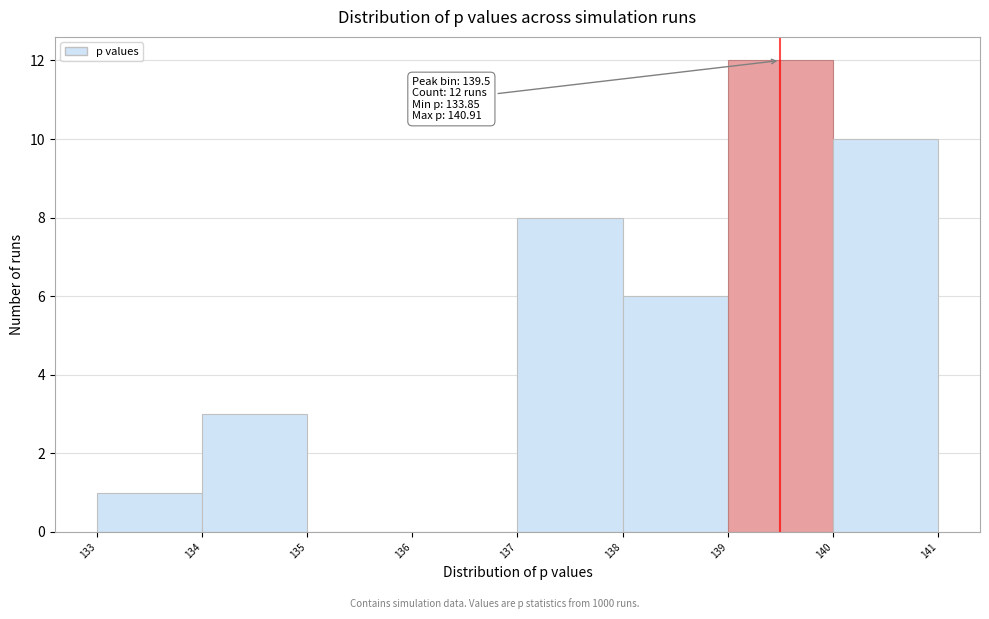

Which range on the x-axis has the tallest bar?

139 to 140